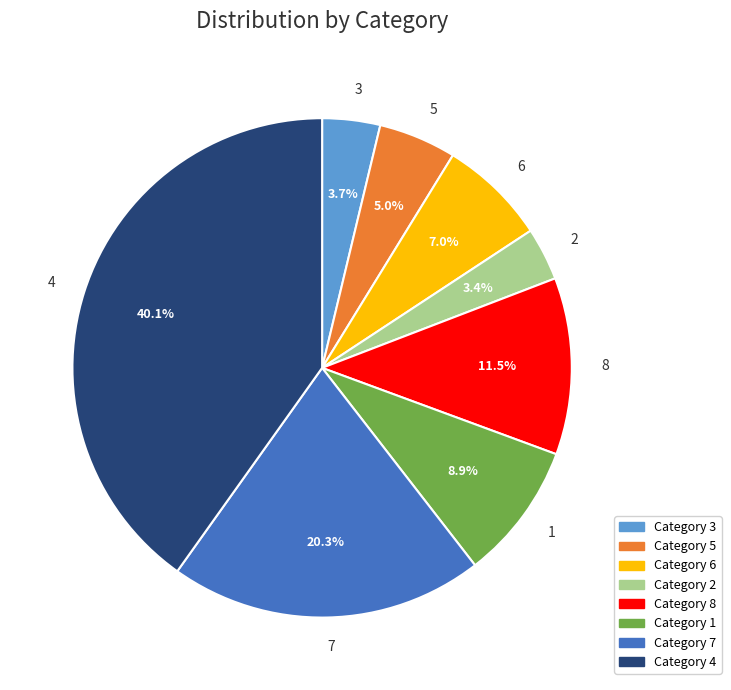

Count the number of slices in the pie.

8